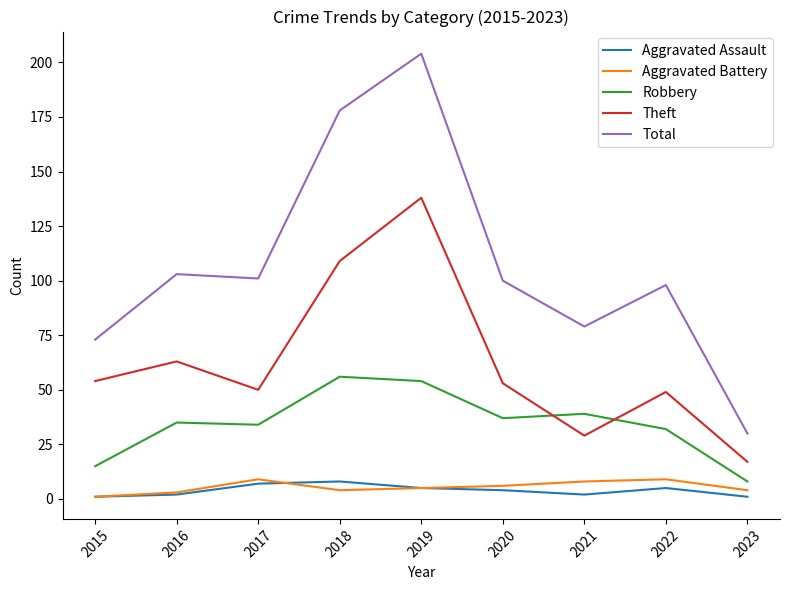

Reading left to right, what are all the values shown in this chart?

Aggravated Assault: 1	2	7	8	5	4	2	5	1
Aggravated Battery: 1	3	9	4	5	6	8	9	4
Robbery: 15	35	34	56	54	37	39	32	8
Theft: 54	63	50	109	138	53	29	49	17
Total: 73	103	101	178	204	100	79	98	30